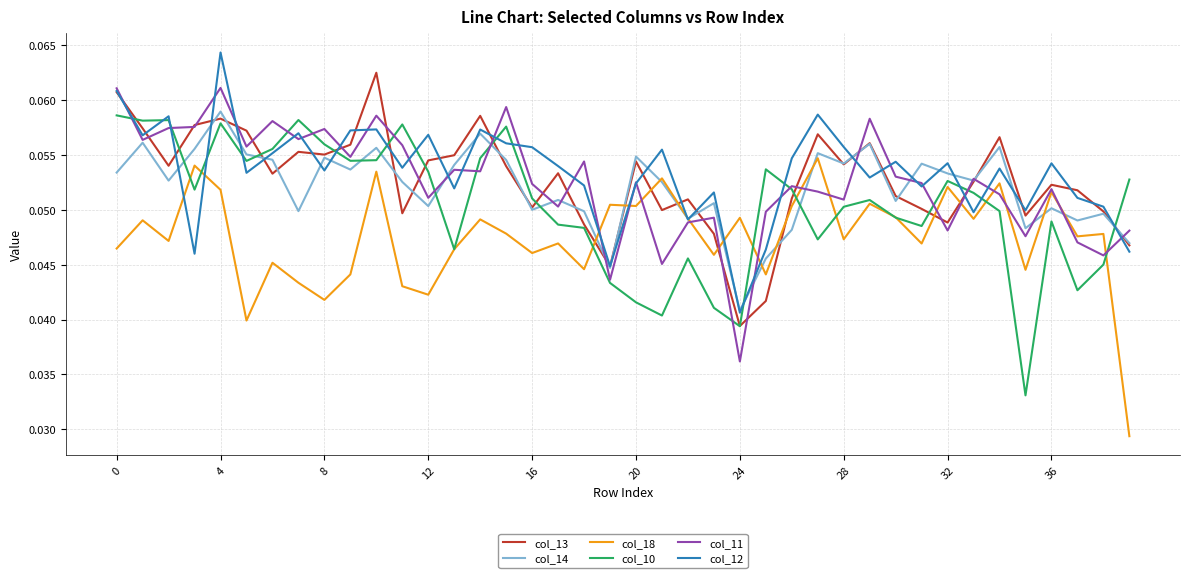

How many lines are shown in the chart?

6